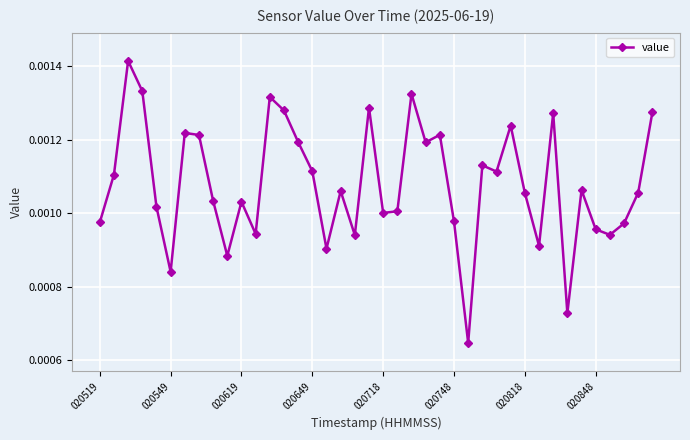

True or false: the data has more than 2 interior local peaks.

True